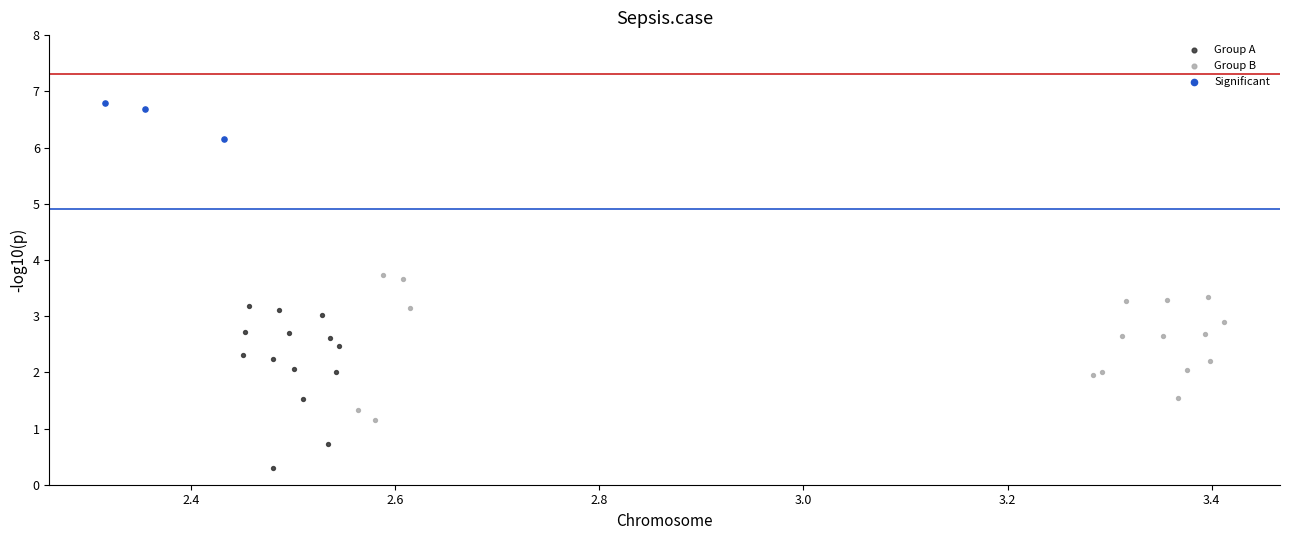

Which series contains the highest Y value?

Significant